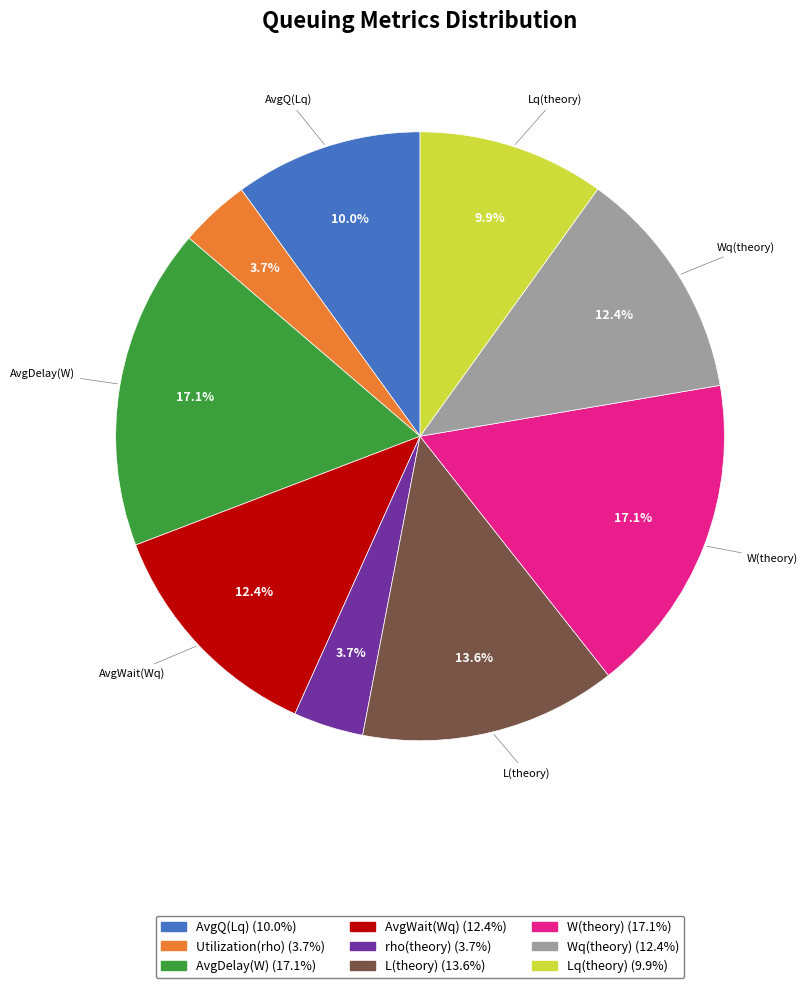

Combined, do W(theory) and Utilization(rho) account for over 50%?

No